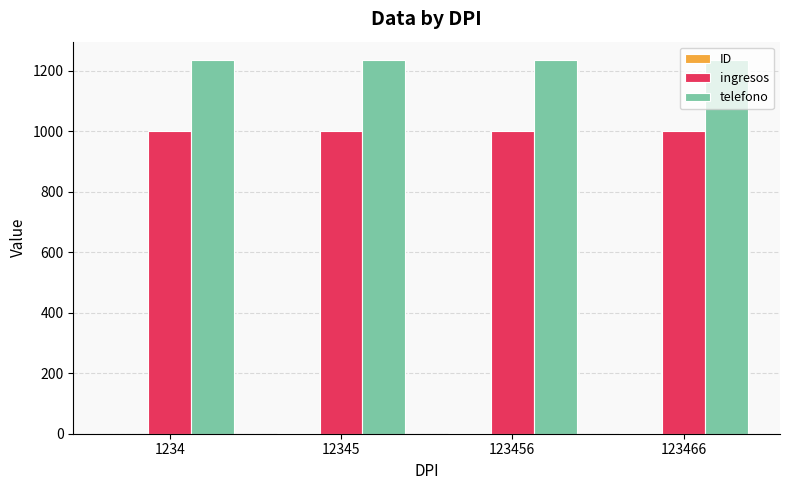

What is the sum of all ingresos values?

4000